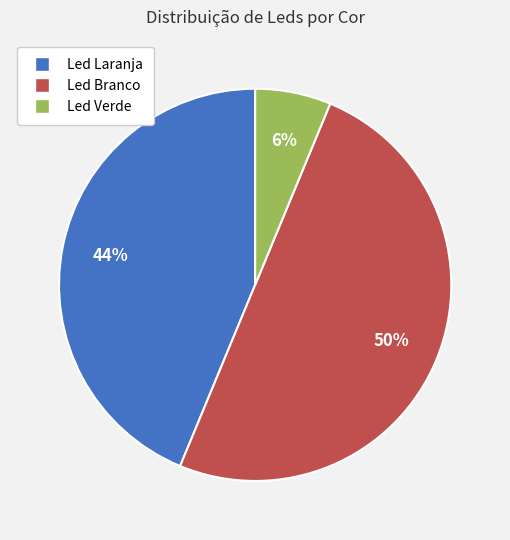

Is the sum of Led Branco and Led Verde greater than half?

Yes